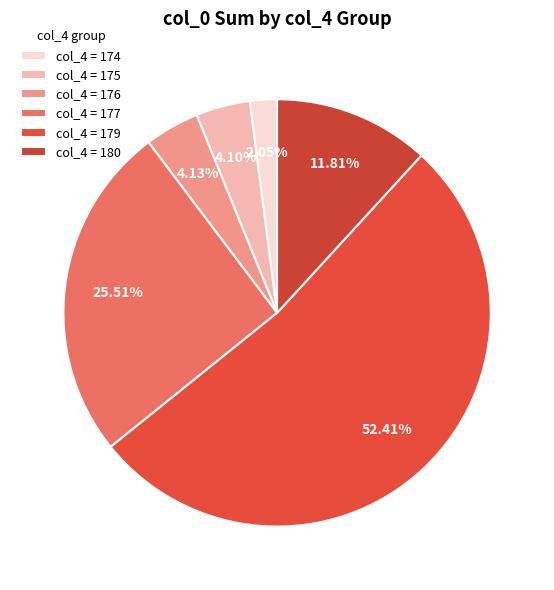

What is the largest slice in the pie chart?

col_4 = 179